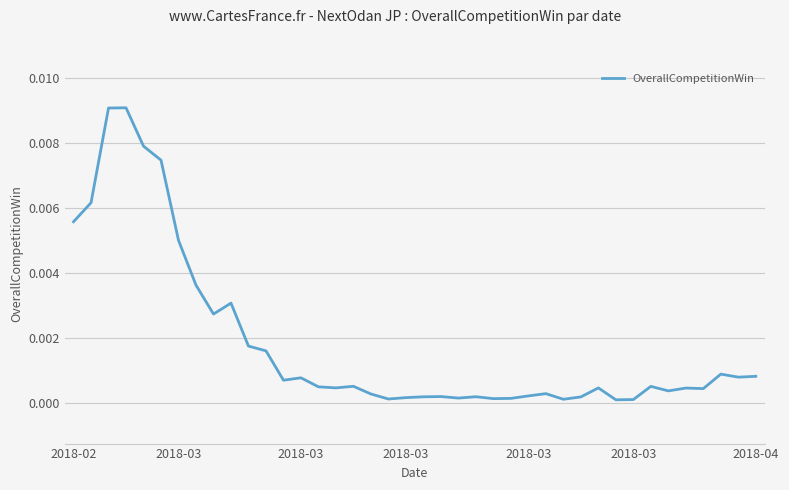

At which category does the data reach its first local valley?

8